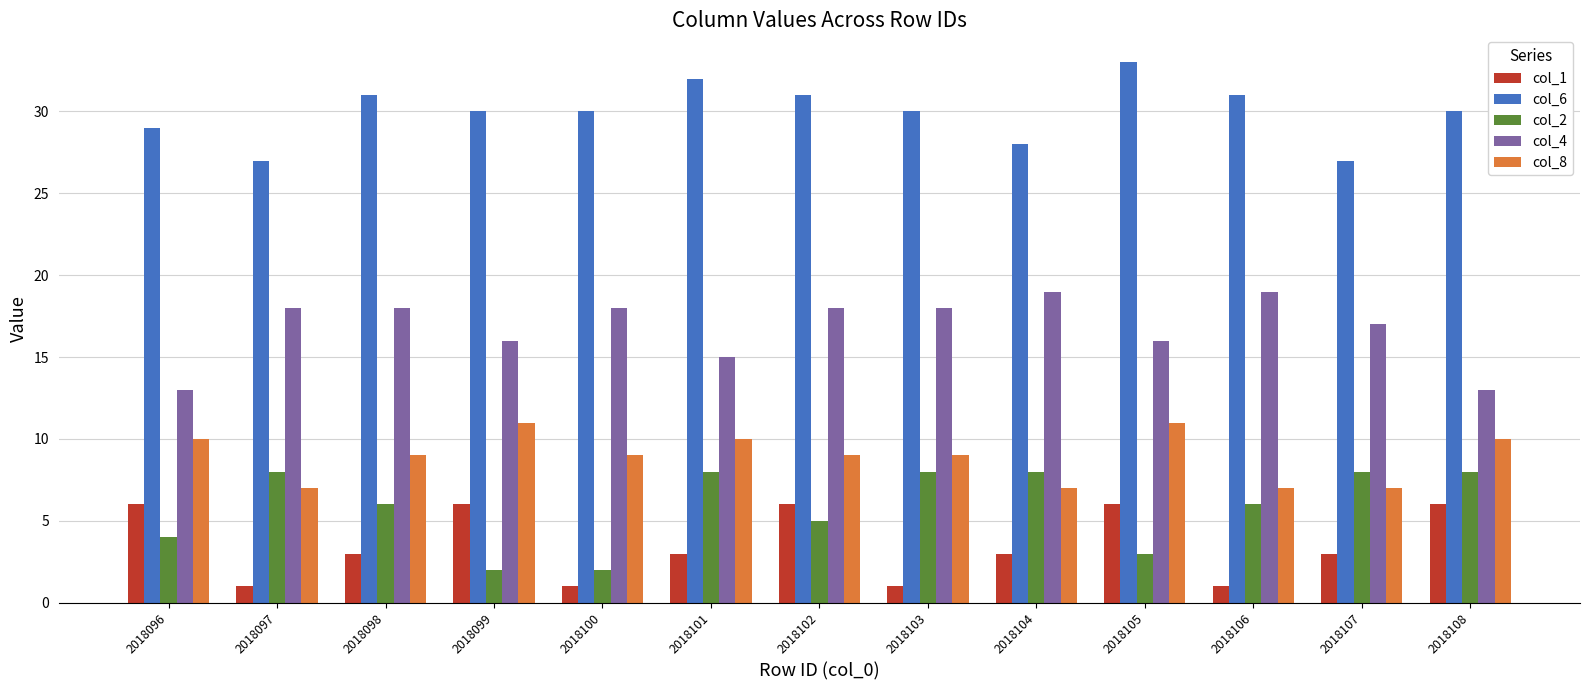

What is the difference between the maximum and minimum values in the col_4 series?

6